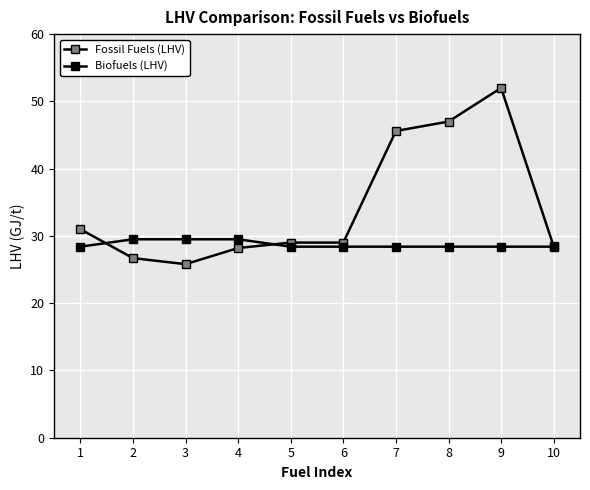

Count the number of data series in this chart.

2